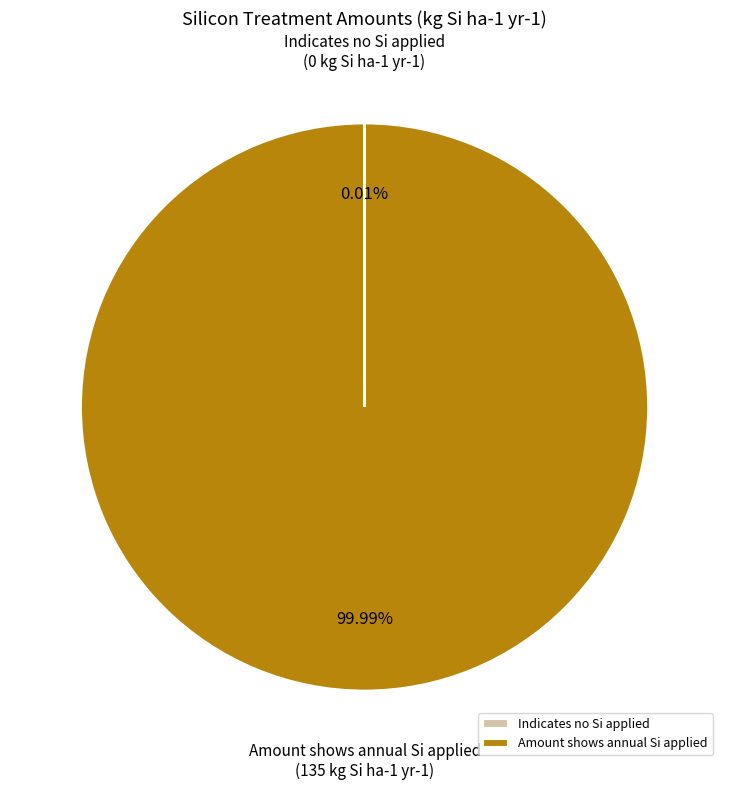

Does Amount shows annual Si applied account for over 50% of the chart?

Yes